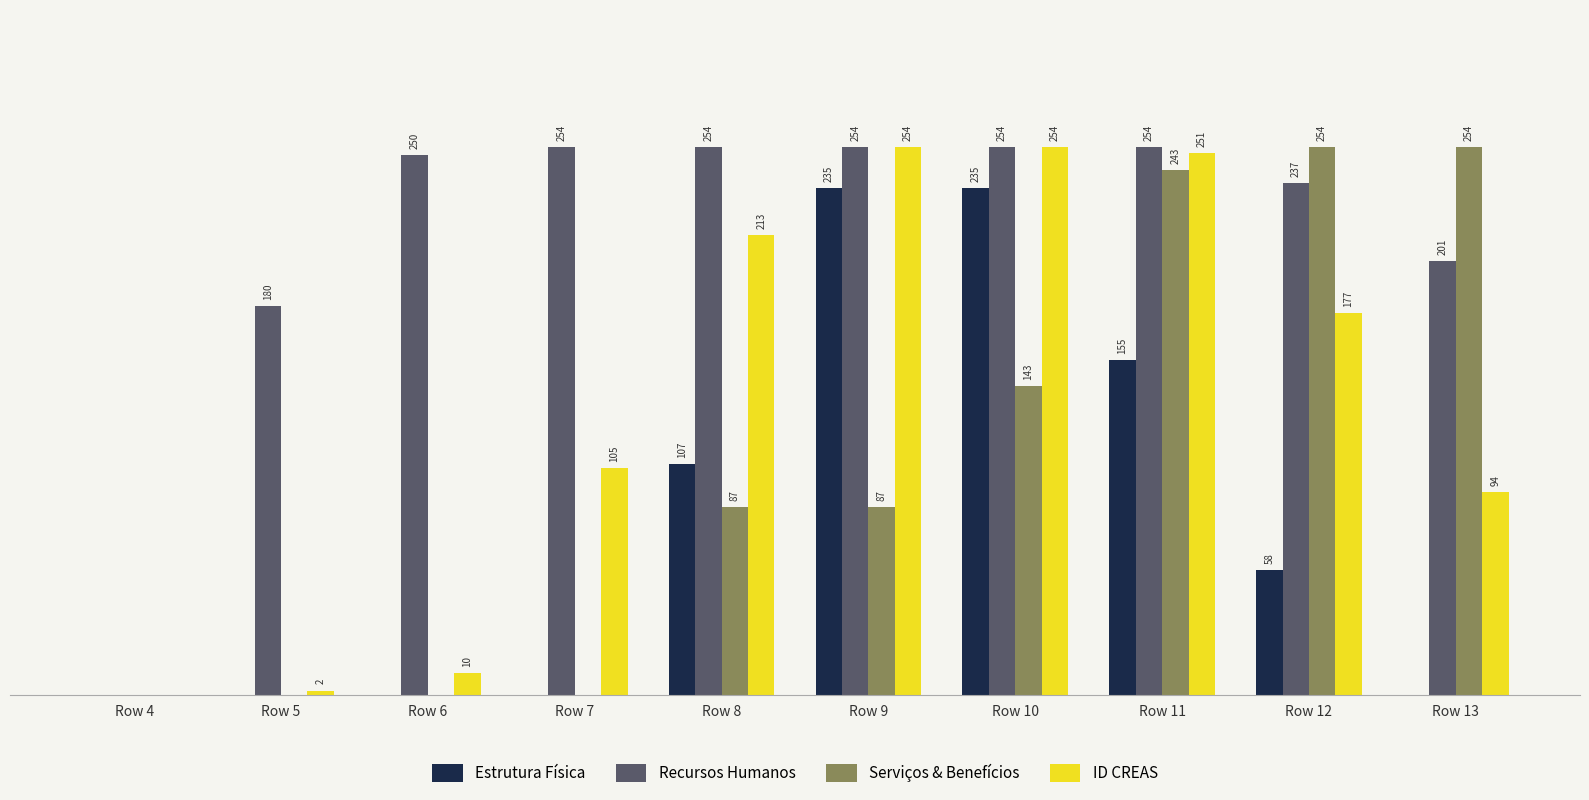

Where does the Estrutura Física series first go above 58?

Row 8